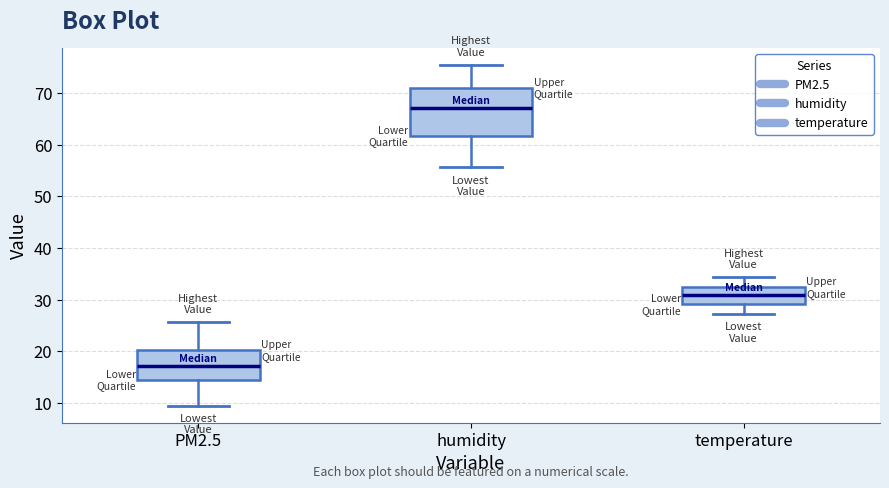

Reading left to right, read every box against the y-axis: the position of its median line, the range the box covers, and the ends of its whiskers. The values are not printed on the chart, so give them approximately, as read against the axis.

PM2.5: median 17, box 14 to 20, whiskers 10 to 26
humidity: median 67, box 62 to 71, whiskers 56 to 75
temperature: median 31, box 29 to 32, whiskers 27 to 34